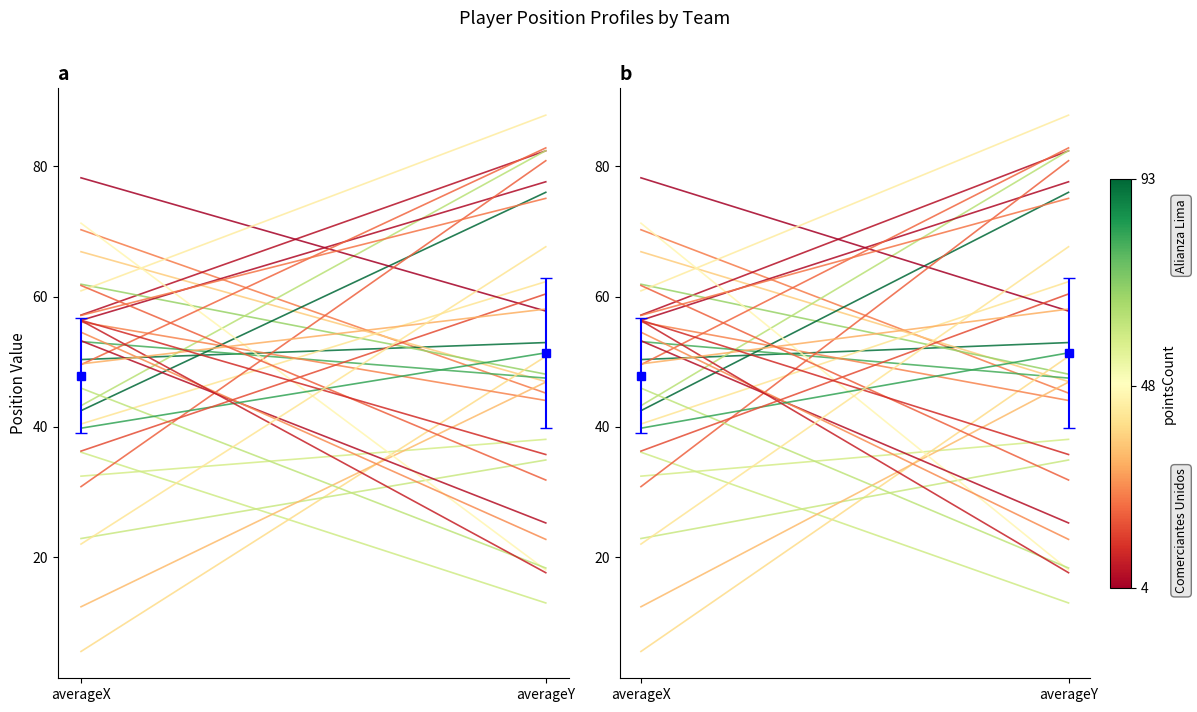

Does the chart have visible grid lines?

No